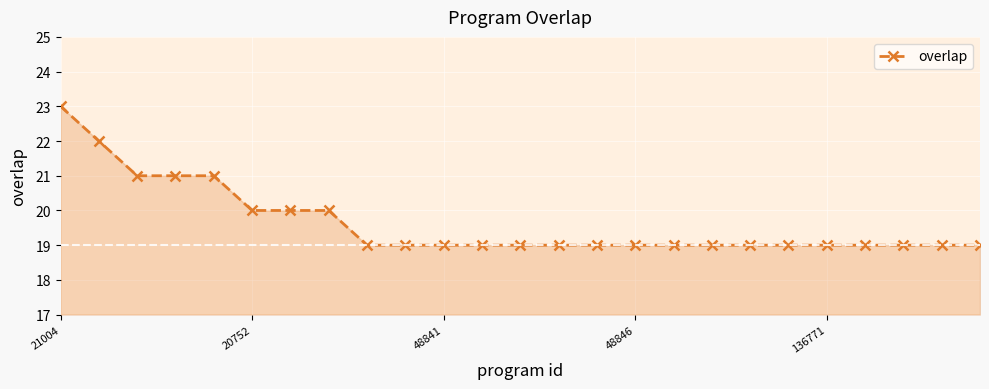

What is the maximum value shown in the chart?

23